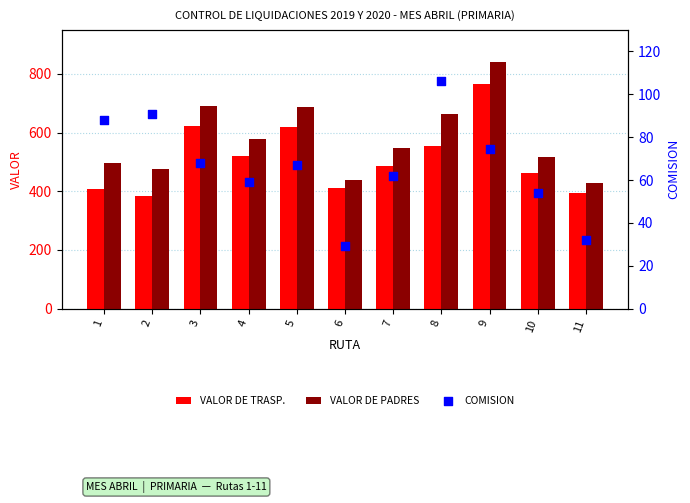

Is the value of COMISION at 10 greater than the value of VALOR DE PADRES at 11?

No